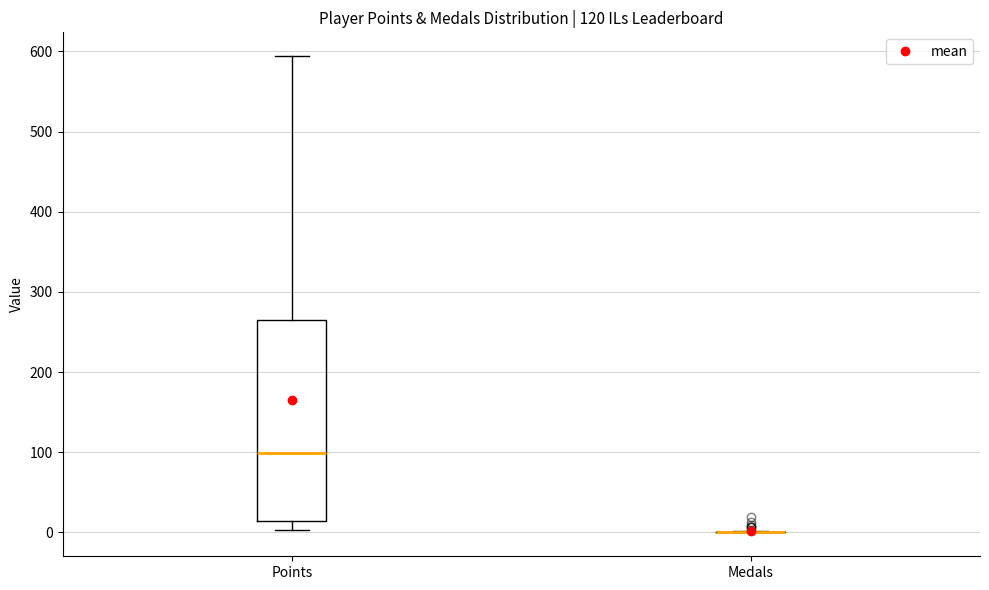

Reading left to right, read every box against the y-axis: the position of its median line, the range the box covers, and the ends of its whiskers. The values are not printed on the chart, so give them approximately, as read against the axis.

Points: median 100, box 10 to 270, whiskers 0 to 590
Medals: box collapsed to a line at 0, whiskers 0 to 0